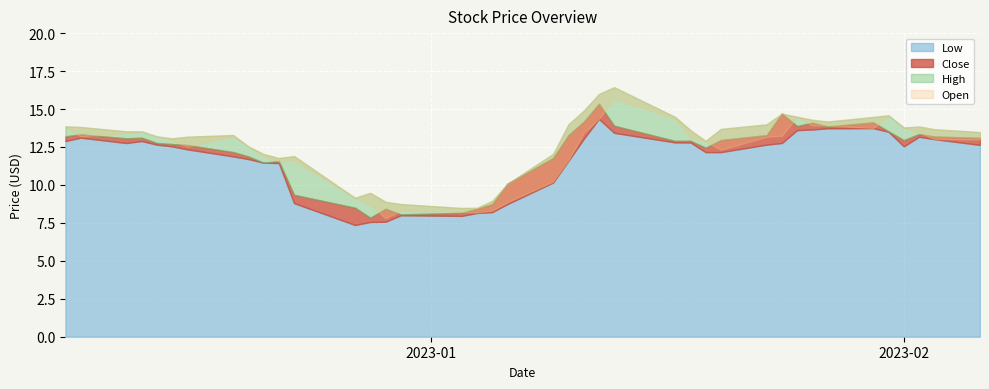

What is the average value of the Close series?

12.1